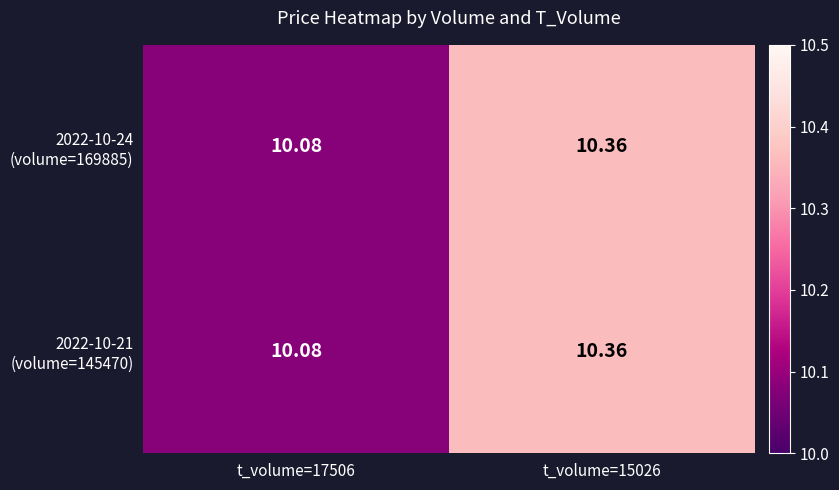

At which category is the sum across all series the highest?

t_volume=15026